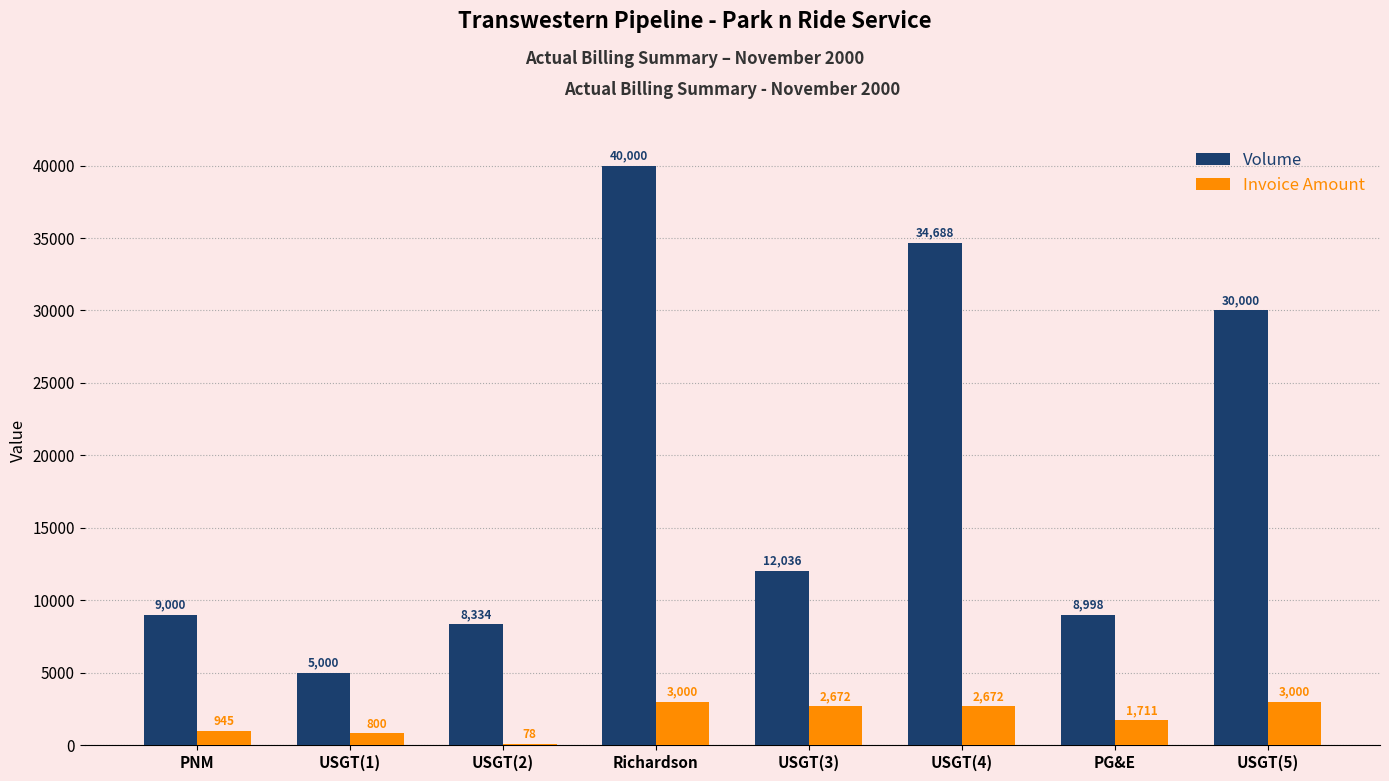

Does the chart contain stacked bars?

No